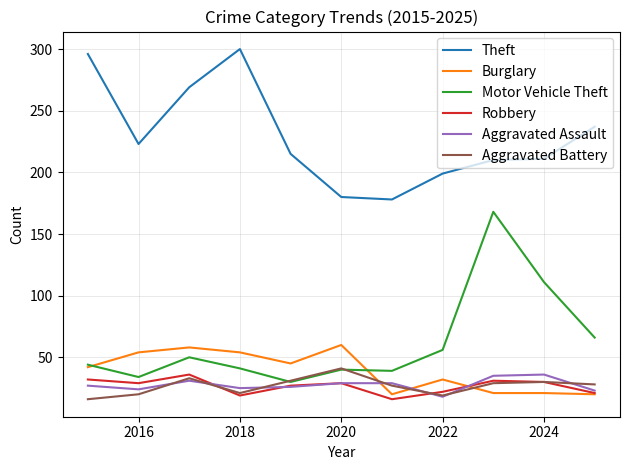

What is the lowest value of the Robbery series?

16